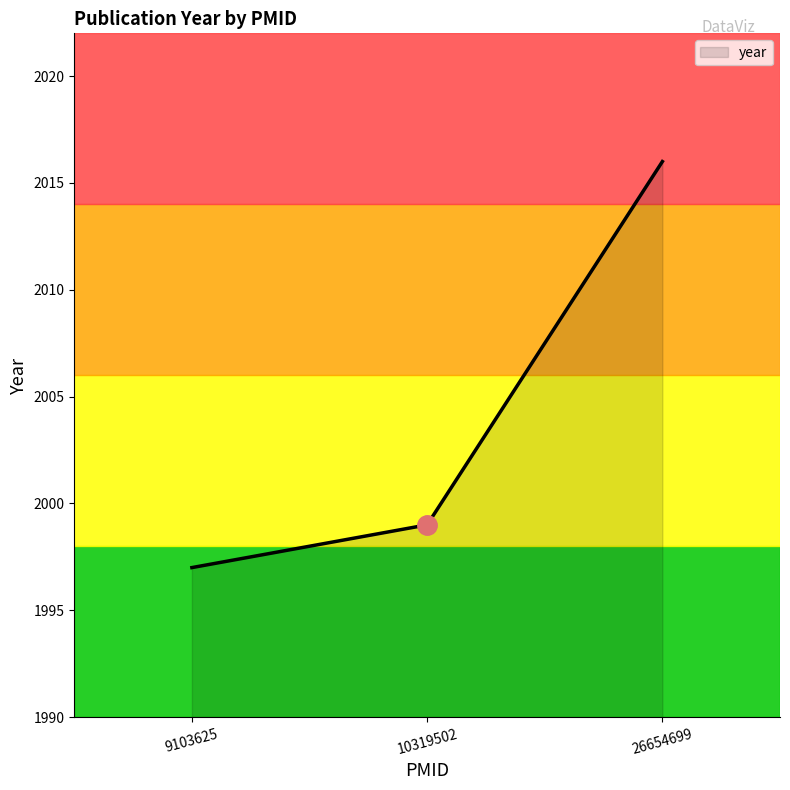

How many distinct data groups are displayed?

1